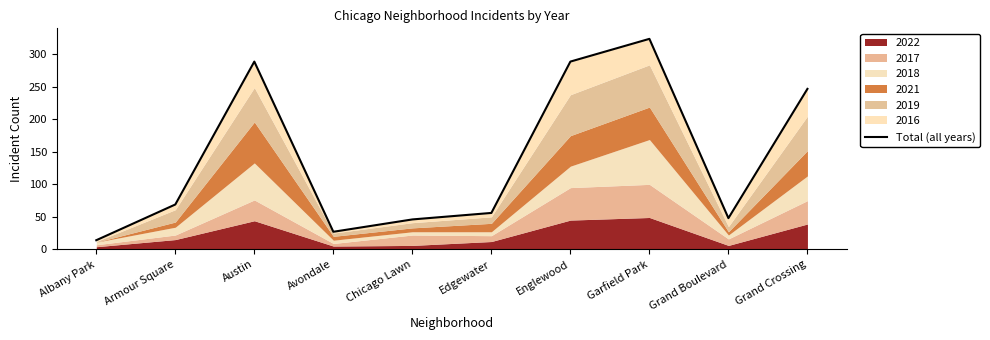

The value at Edgewater is 56. True or false?

True